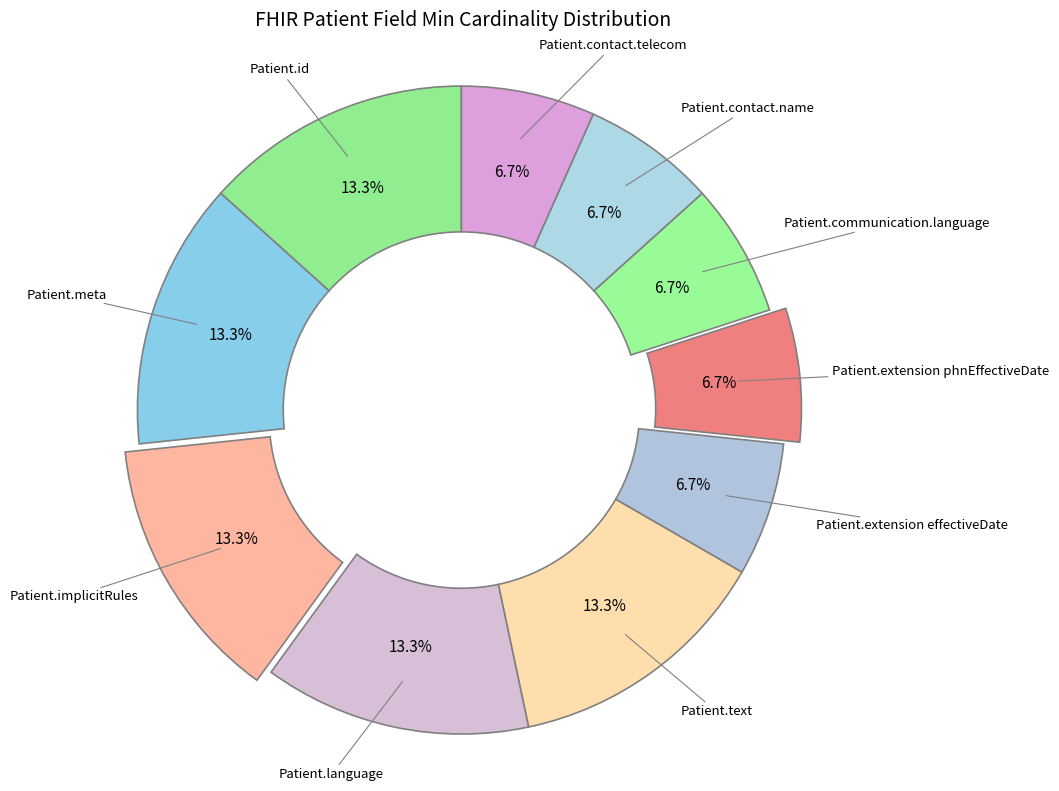

How many segments does this pie chart have?

10